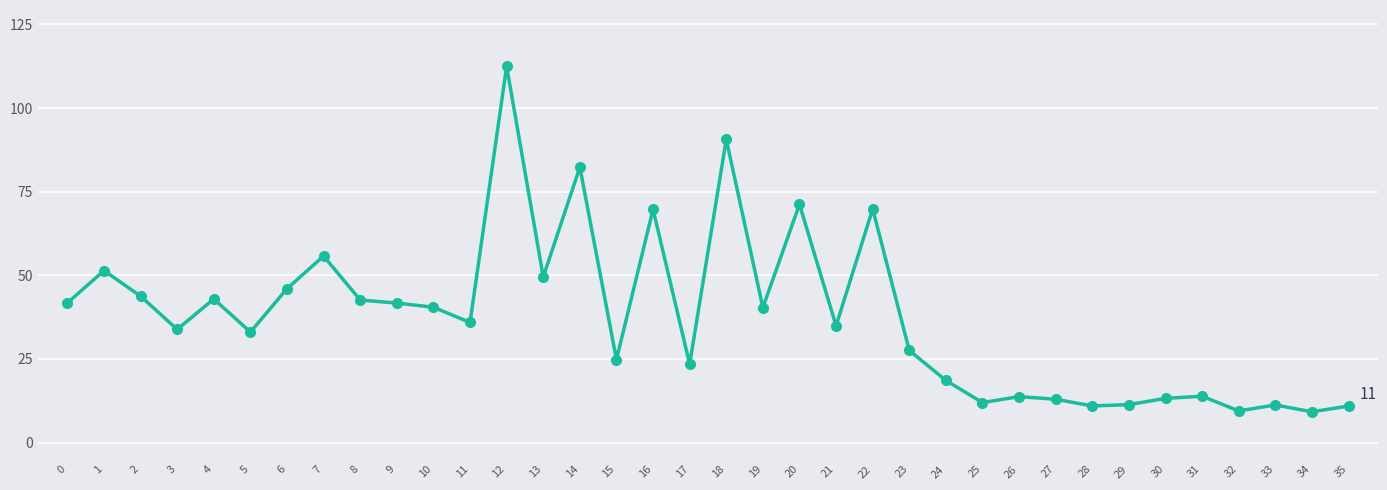

How many data points does each series have?

36